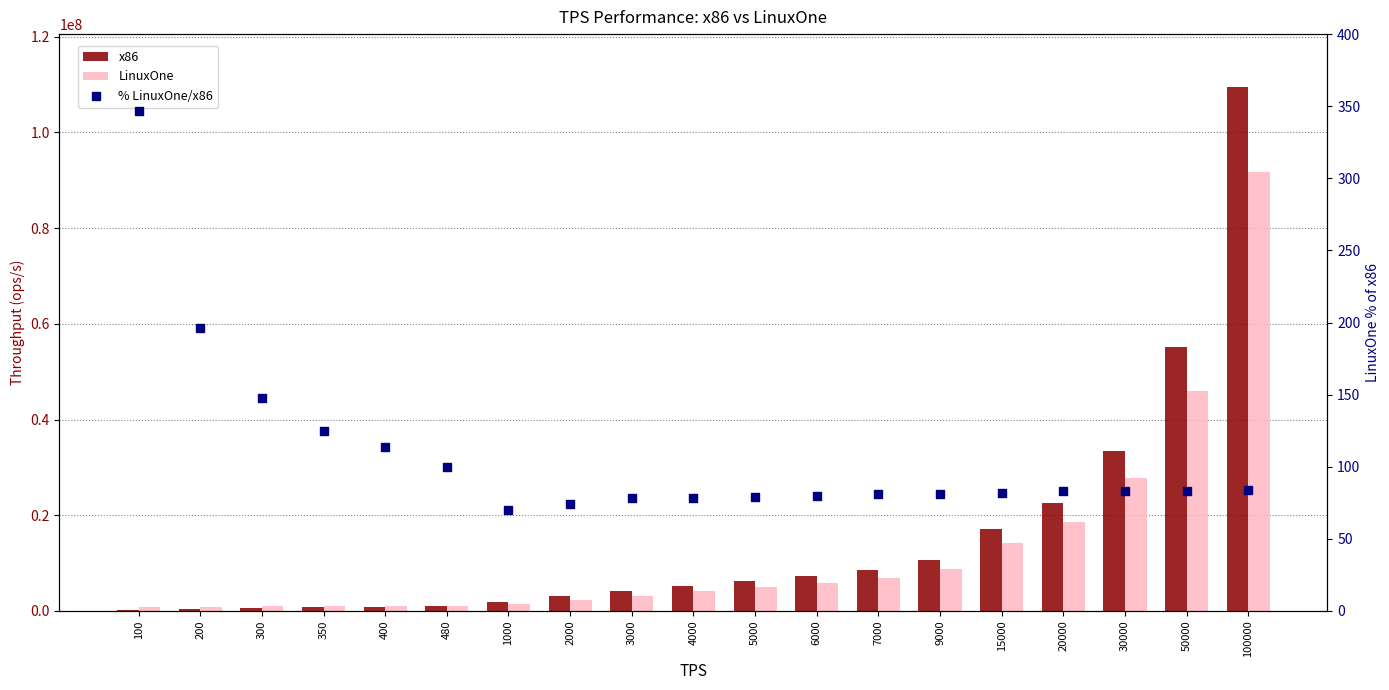

At how many categories does at least one series exceed 13388764?

5